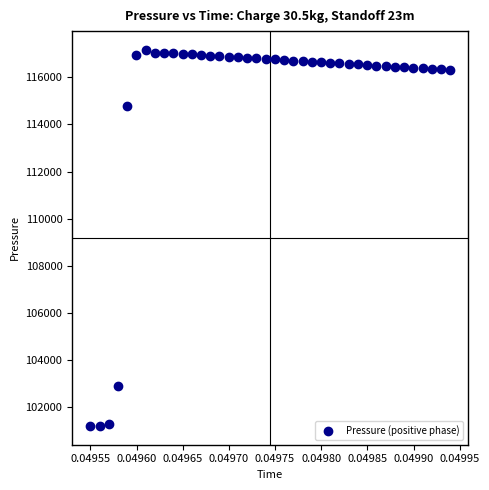

What Y value in the scatter plot is closest to 109181?

114762.2